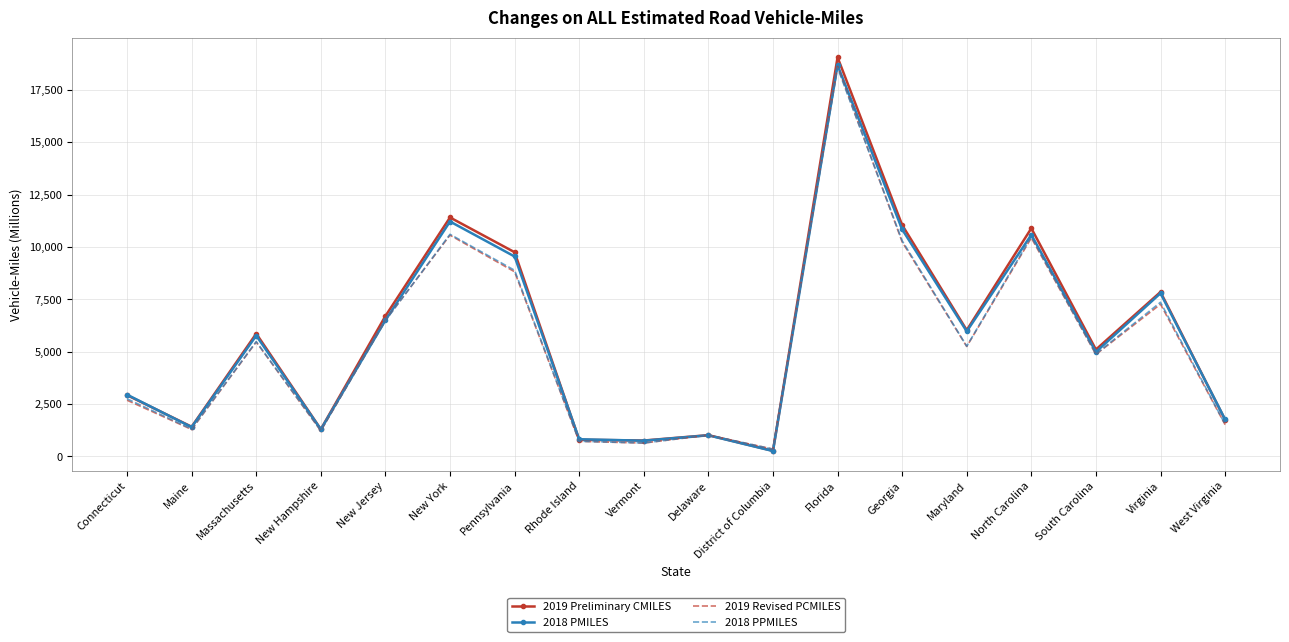

Which series ends up on top after the final intersection of 2019 Preliminary CMILES and 2018 PPMILES?

2019 Preliminary CMILES